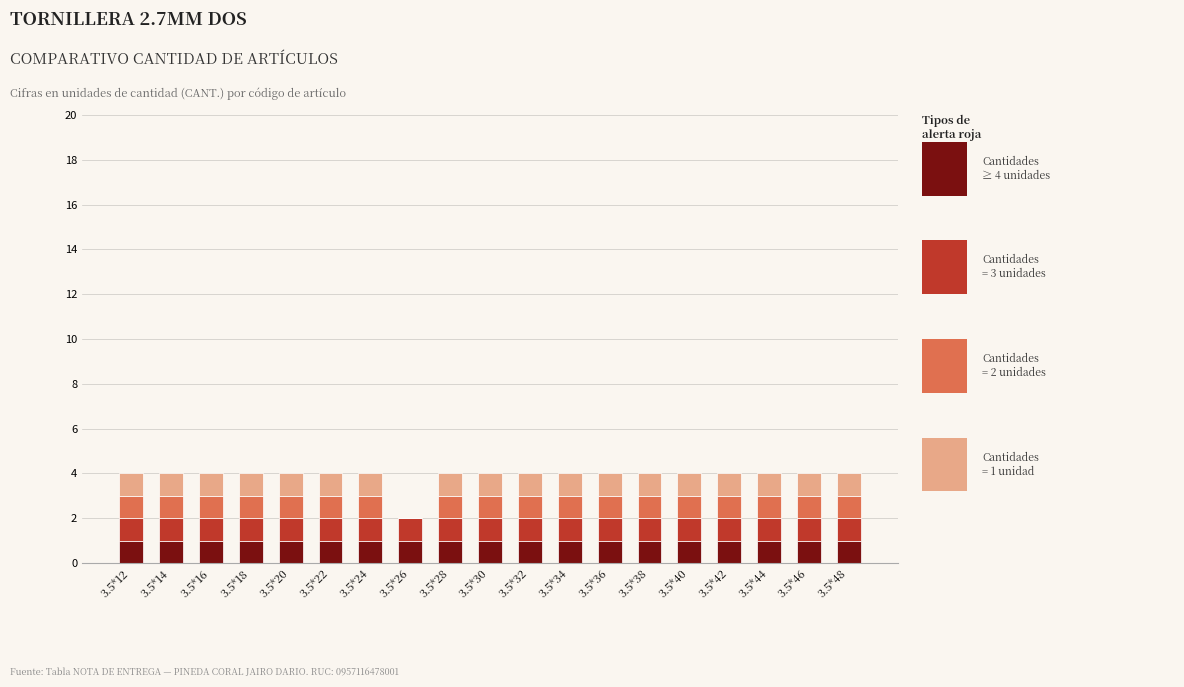

What is the total value across all series at 3.5*38?

4